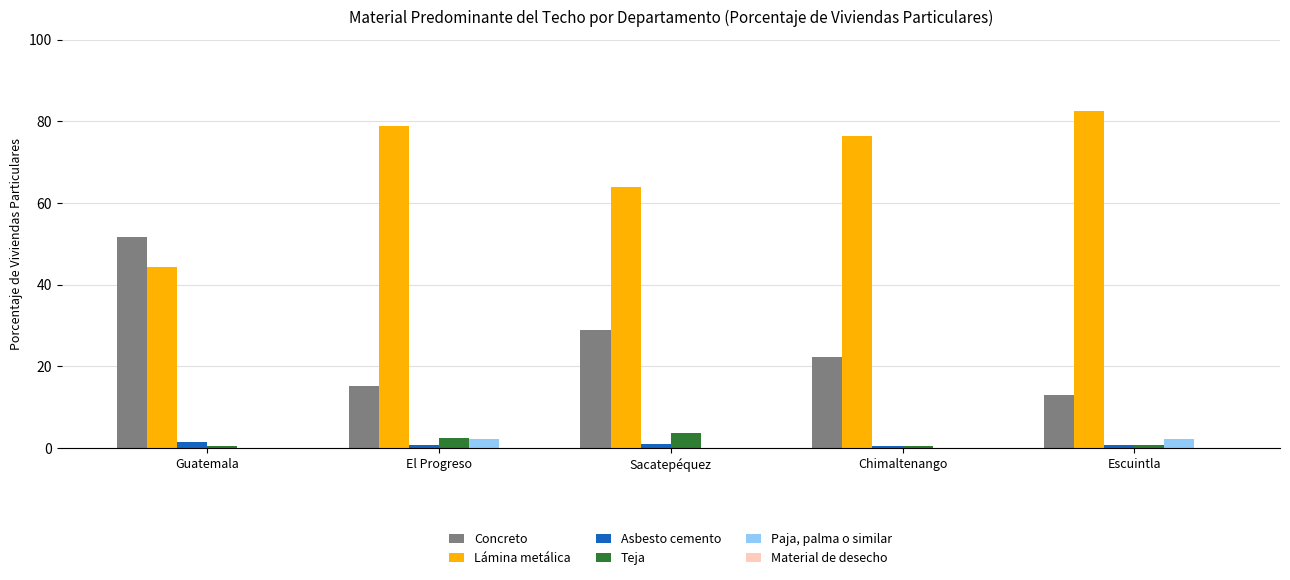

What is the total value across all series at El Progreso?

99.5